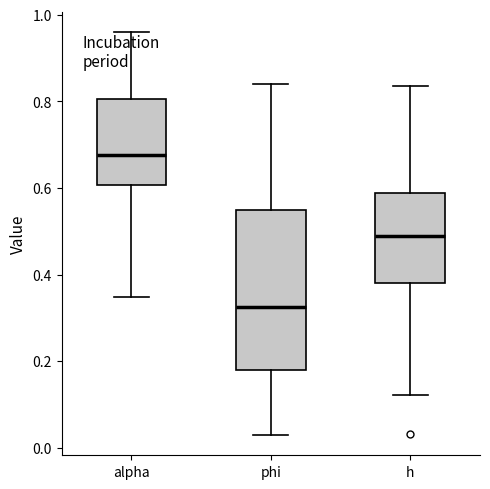

Which box has the lowest median line?

phi